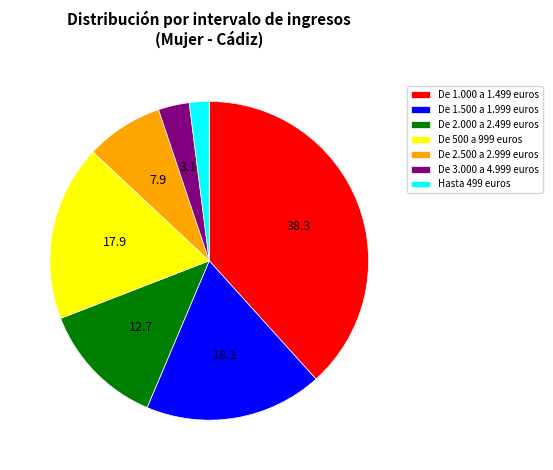

Combined, do De 1.000 a 1.499 euros and De 2.000 a 2.499 euros account for over 50%?

Yes